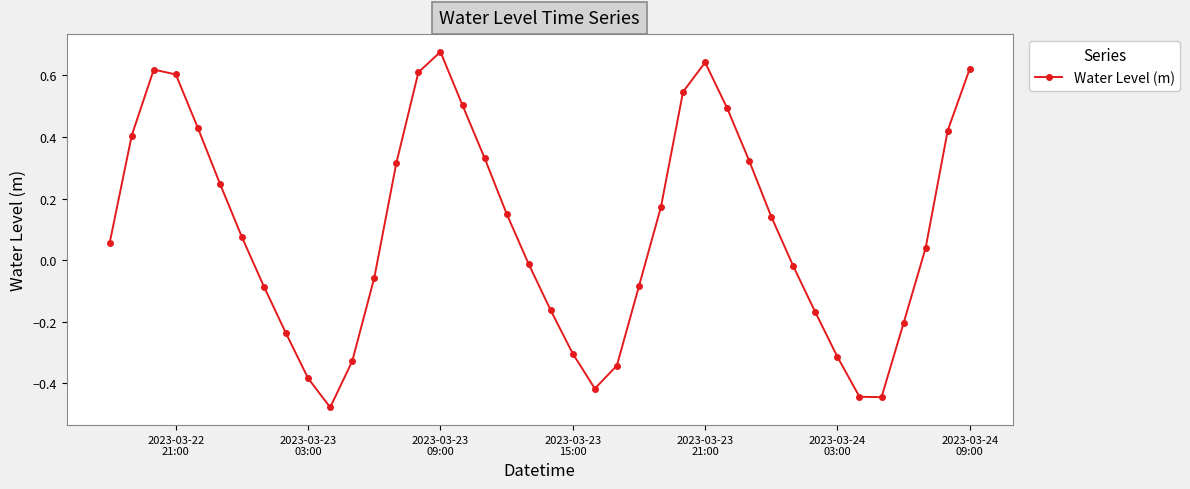

True or false: there are more than 0 points higher than both neighbors.

True